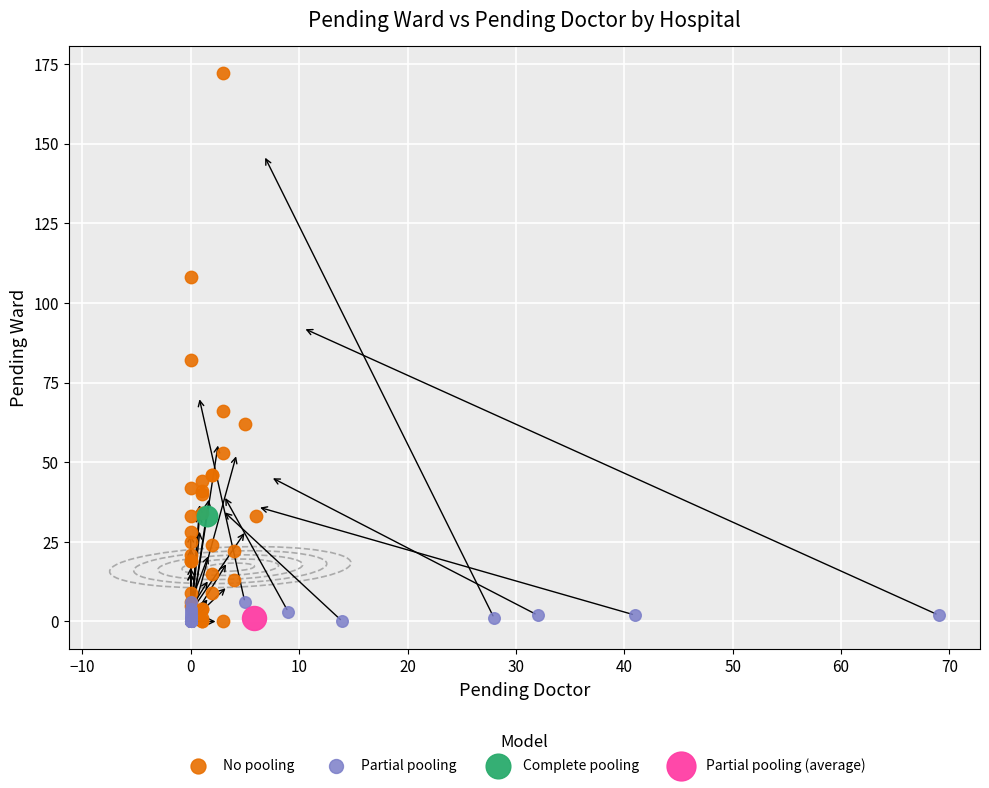

What are all the series names shown in the legend?

No pooling, Partial pooling, Complete pooling, Partial pooling (average)